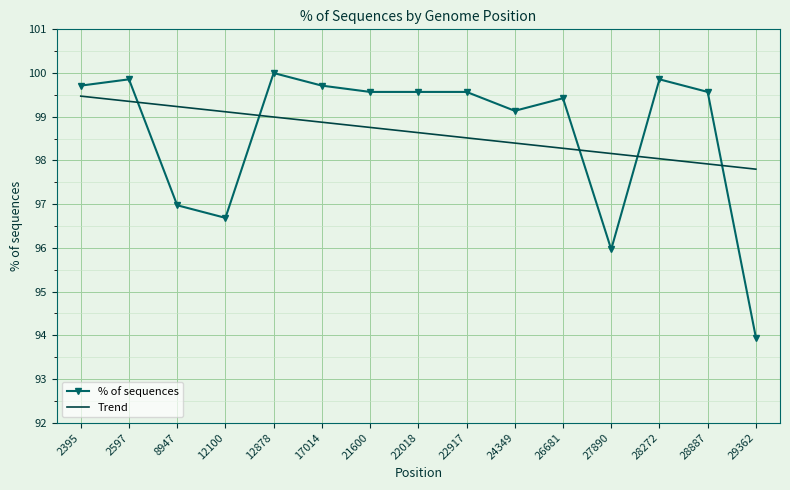

Rank the series by their maximum value, from highest to lowest.

% of sequences, Trend